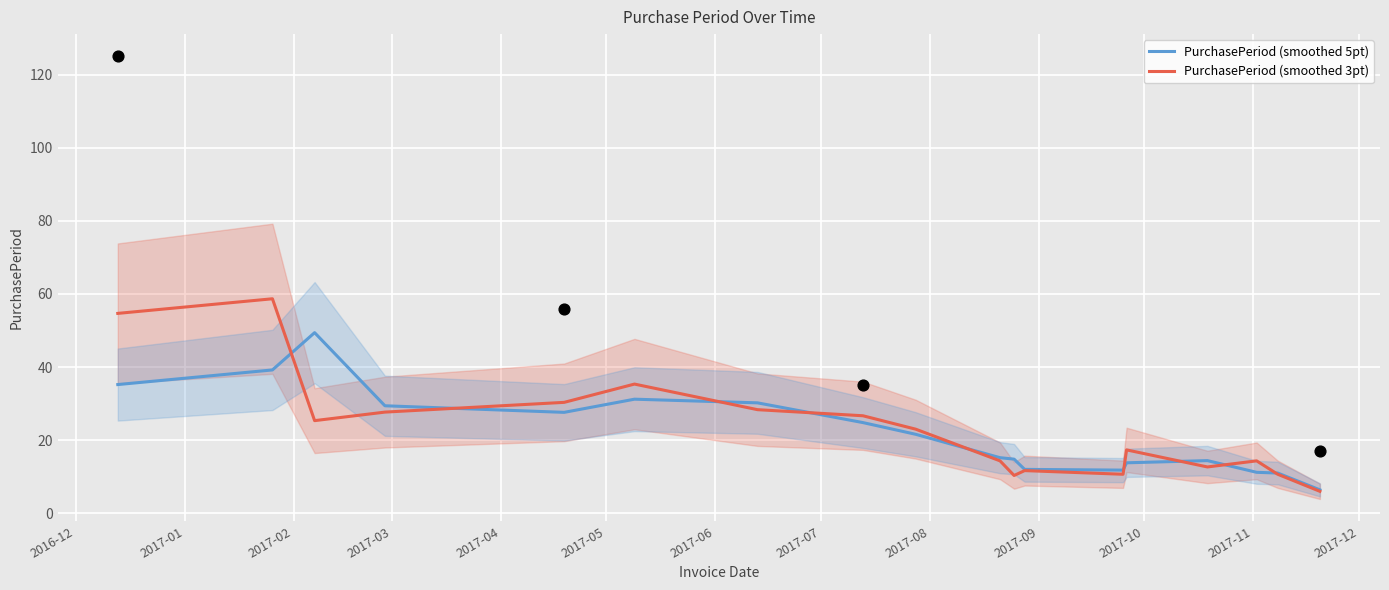

What are all the series names shown in the legend?

PurchasePeriod (smoothed 5pt), PurchasePeriod (smoothed 3pt)